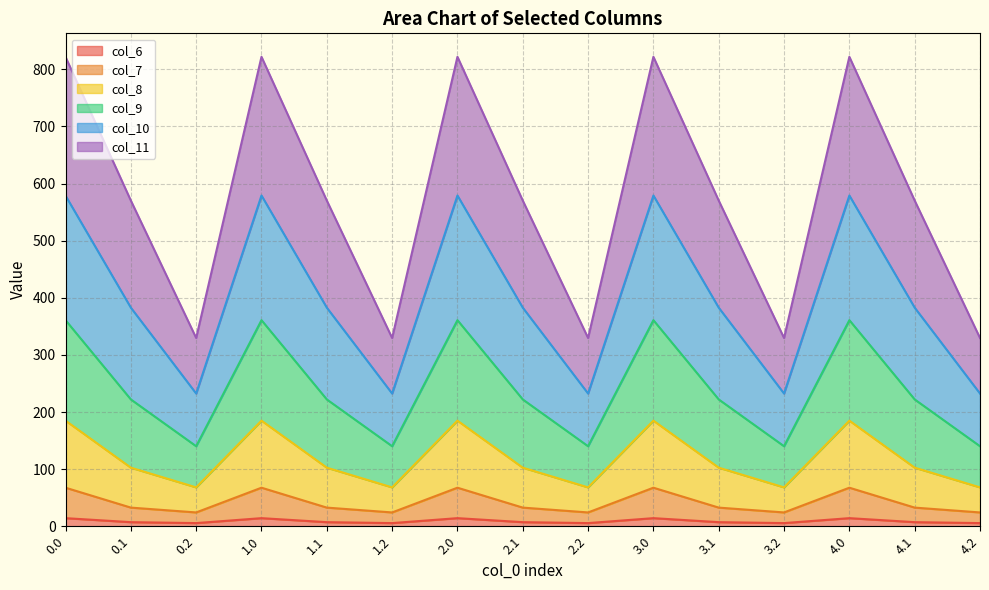

What are all the series names shown in the legend?

col_6, col_7, col_8, col_9, col_10, col_11